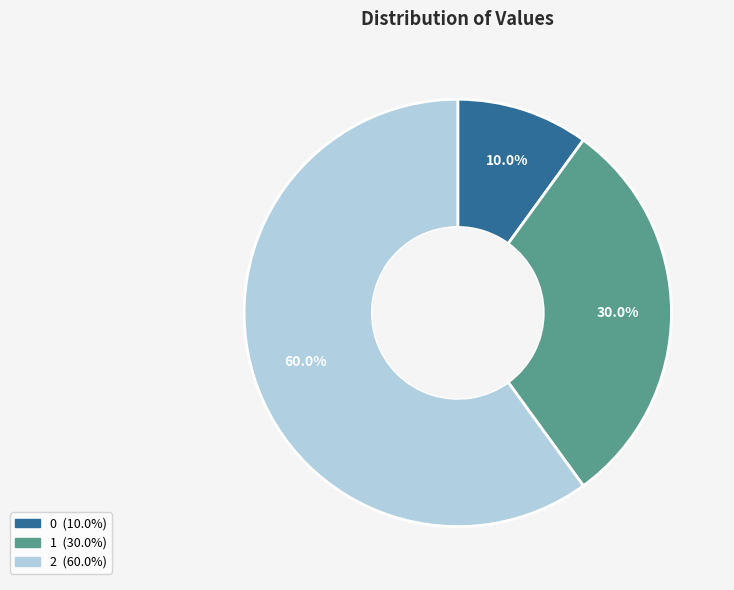

Which has a higher value, 0 or 1?

1